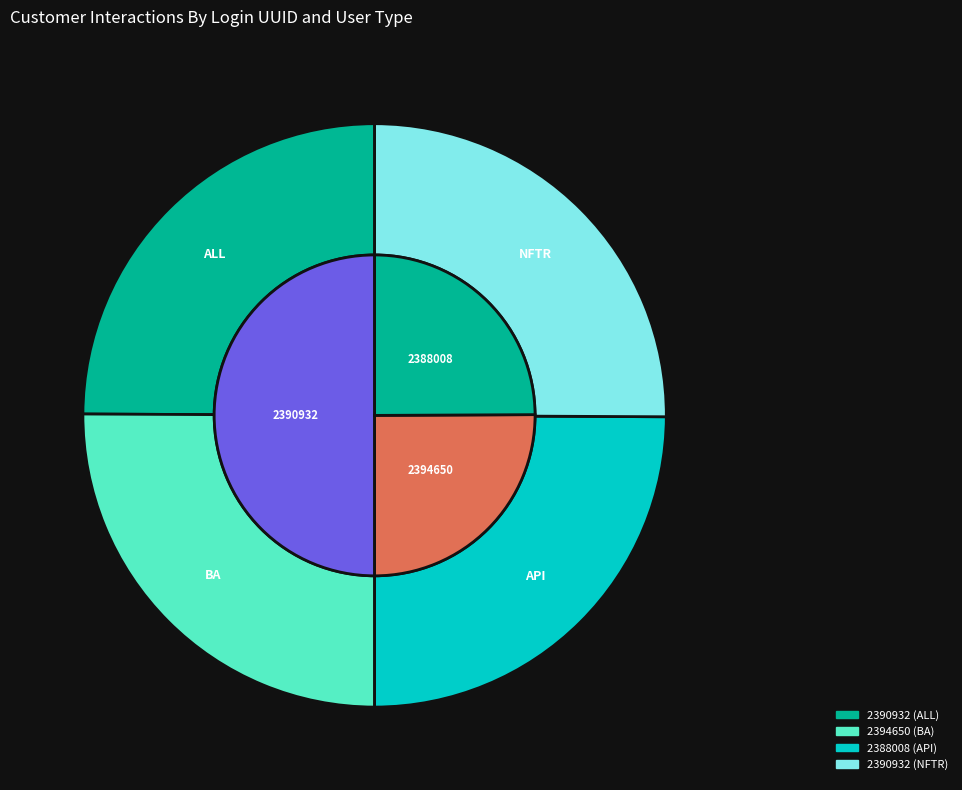

Count the number of slices in the pie.

4